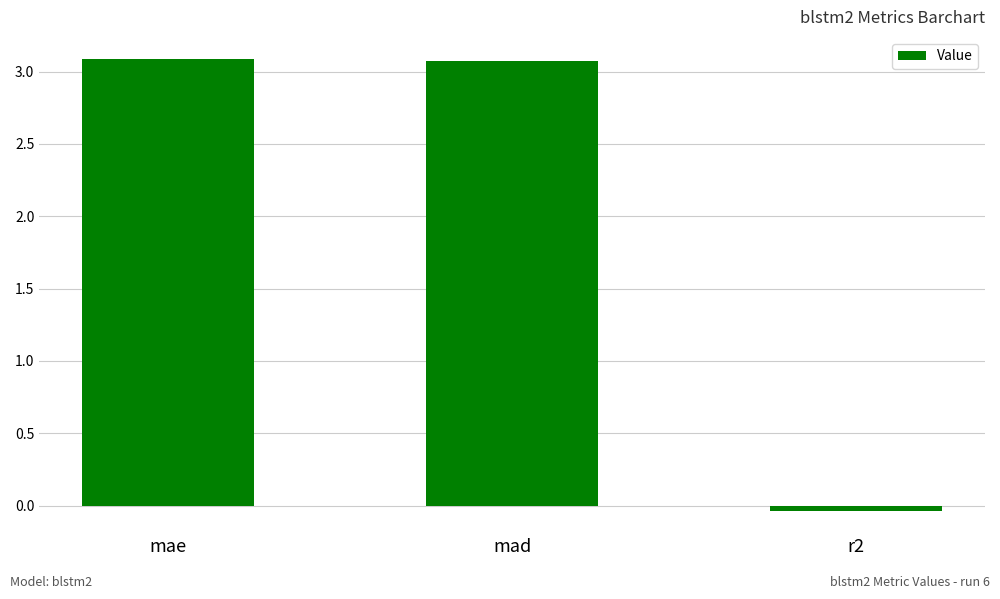

Is it true that the value at mae is 4.0?

False